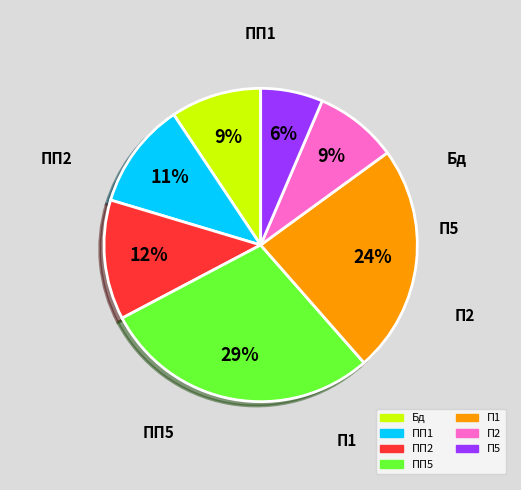

How many slices are in this pie chart?

7